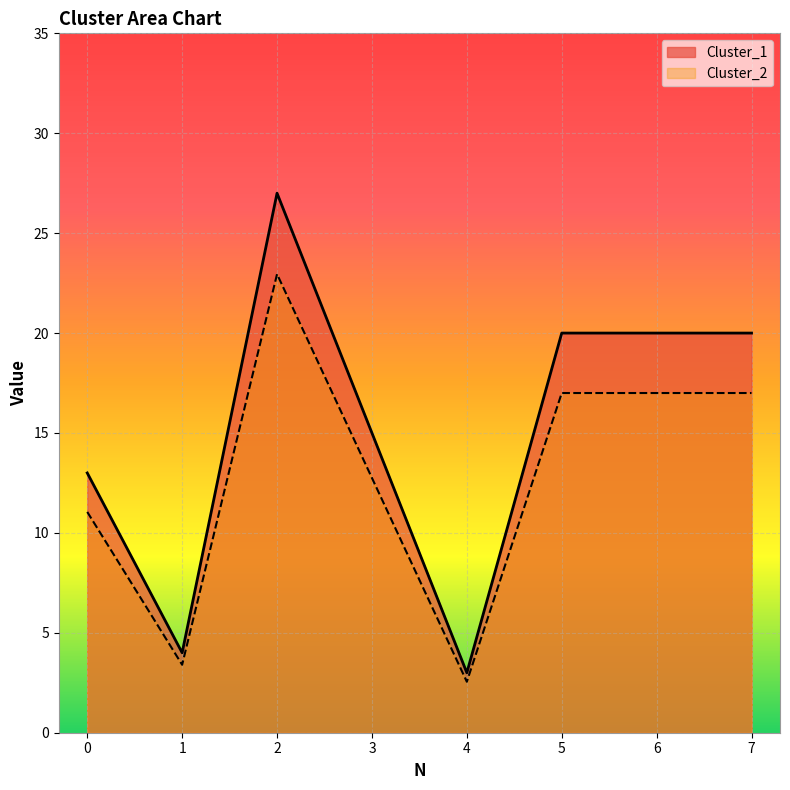

How many values in the Cluster_1 series exceed 20?

1